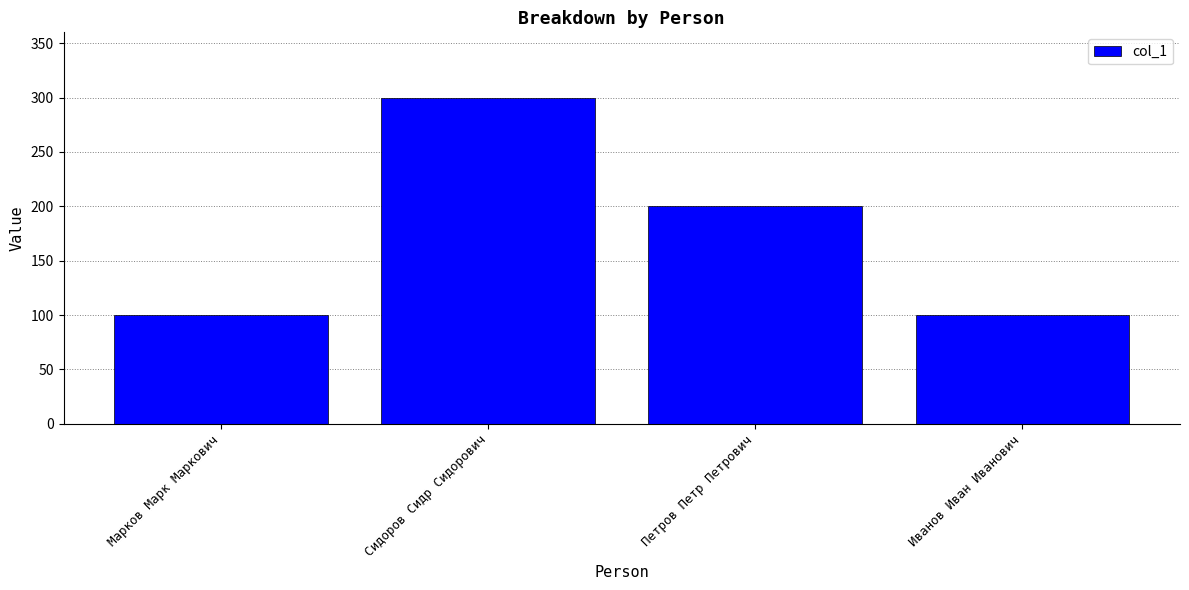

Reading right to left, list all the values displayed in this chart.

100	200	300	100